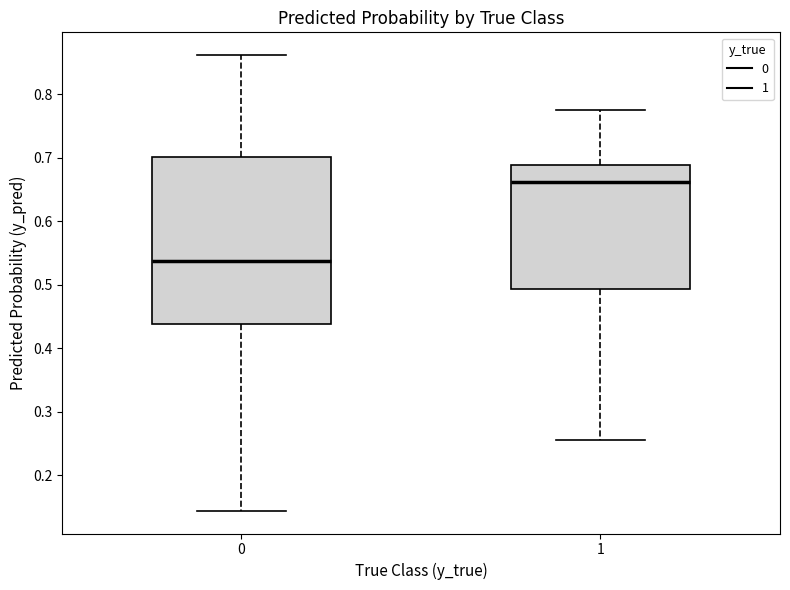

Reading left to right, read every box against the y-axis: the position of its median line, the range the box covers, and the ends of its whiskers. The values are not printed on the chart, so give them approximately, as read against the axis.

0: median 0.54, box 0.44 to 0.70, whiskers 0.14 to 0.86
1: median 0.66, box 0.49 to 0.69, whiskers 0.26 to 0.78